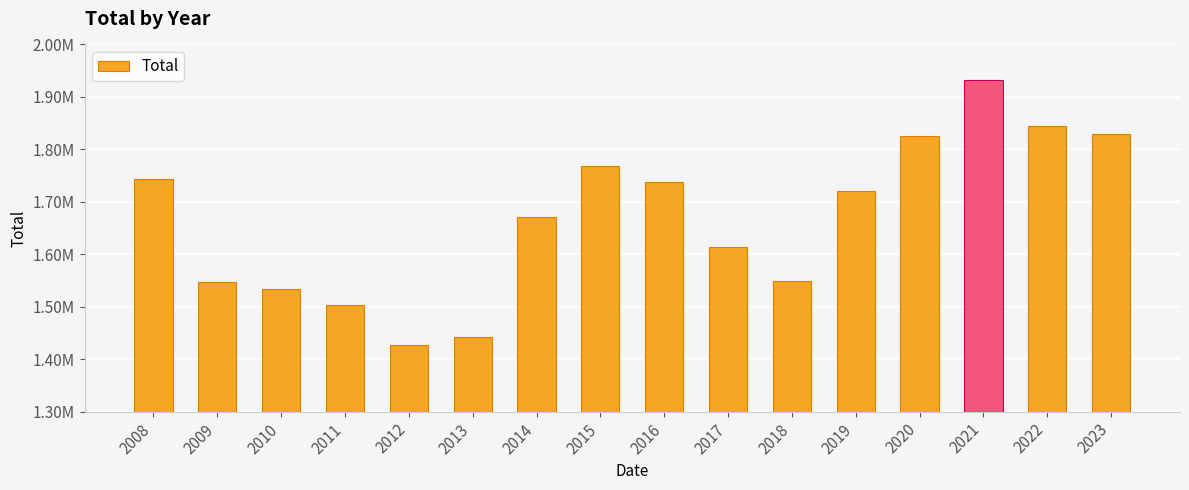

What is the maximum value shown in the chart?

1932503.6